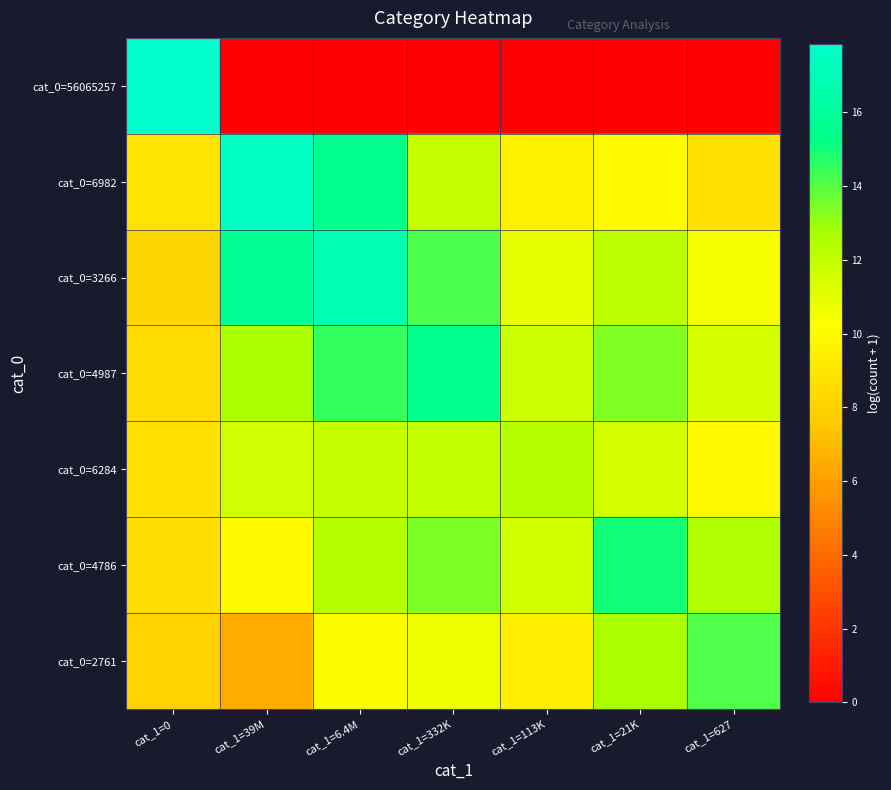

Between cat_1=39M and cat_1=113K, which is larger?

cat_1=39M